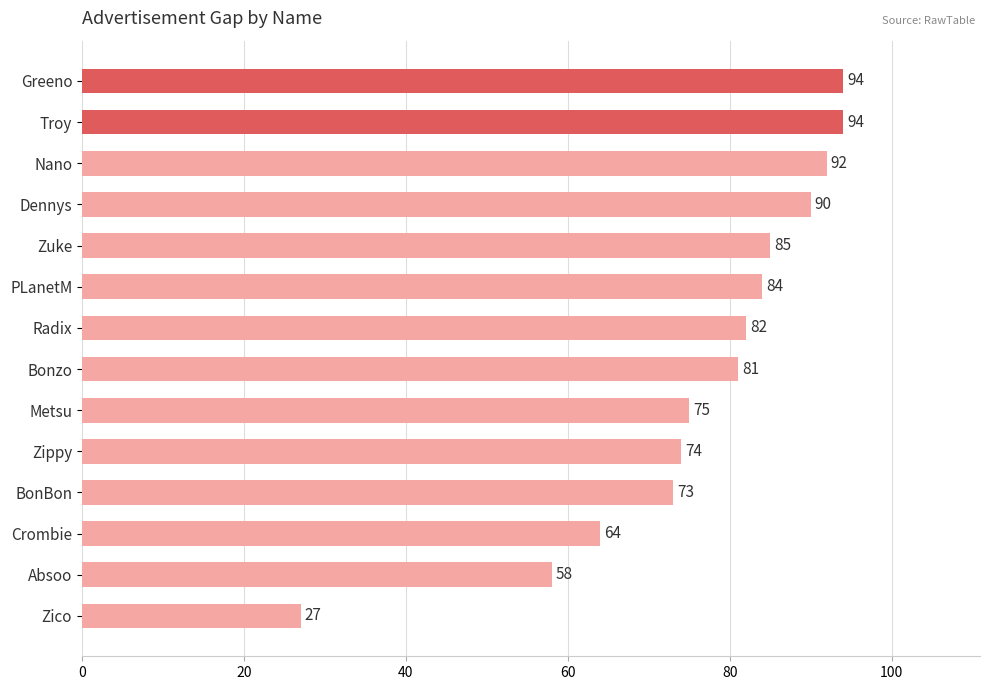

What is the change in value from Radix to BonBon?

-9